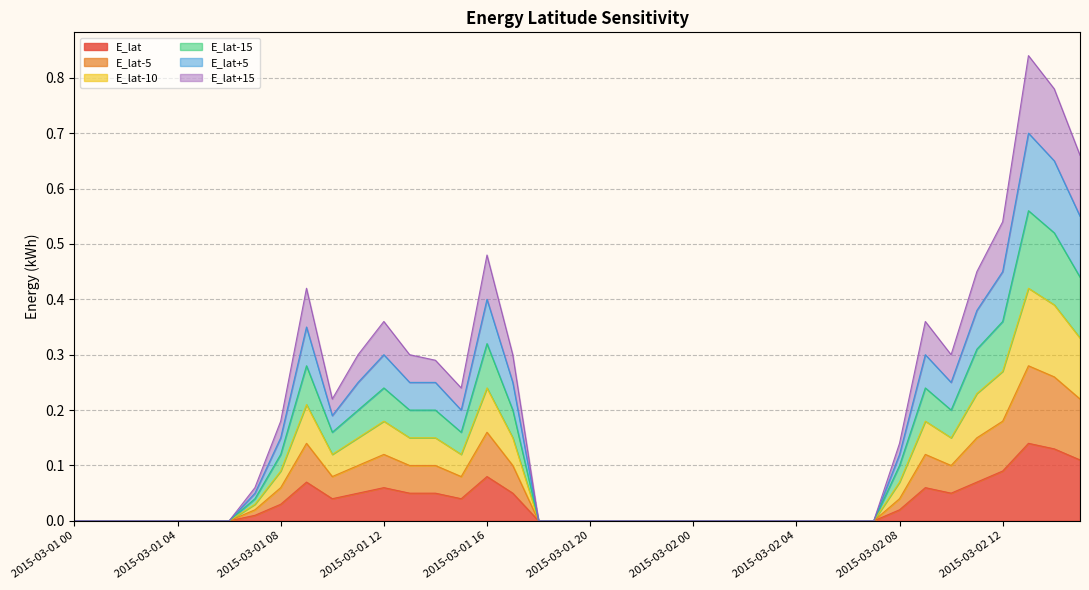

At 2015-03-02 05, list the series in order from largest to smallest.

E_lat, E_lat-5, E_lat-10, E_lat-15, E_lat+5, E_lat+15